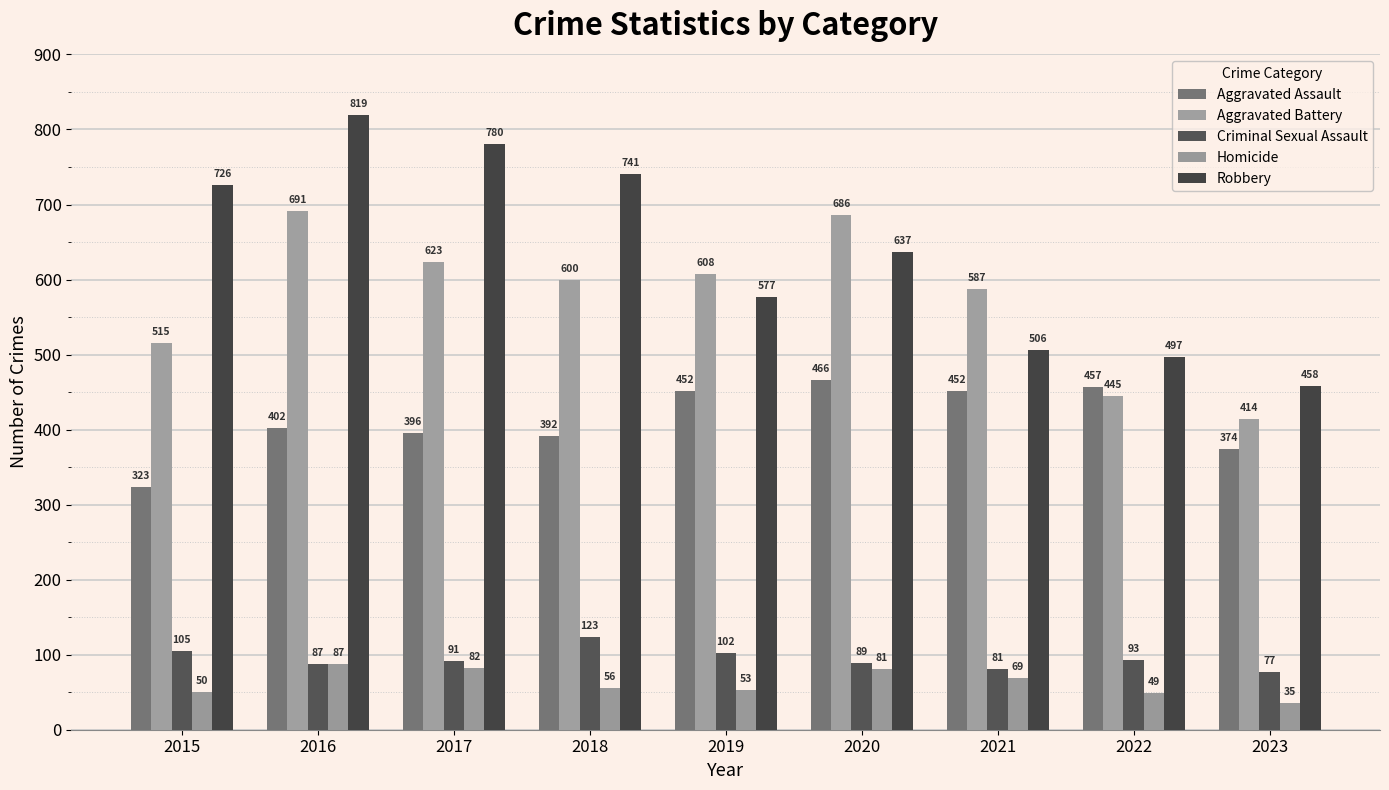

Is it true that Criminal Sexual Assault equals 22 at 2020?

False